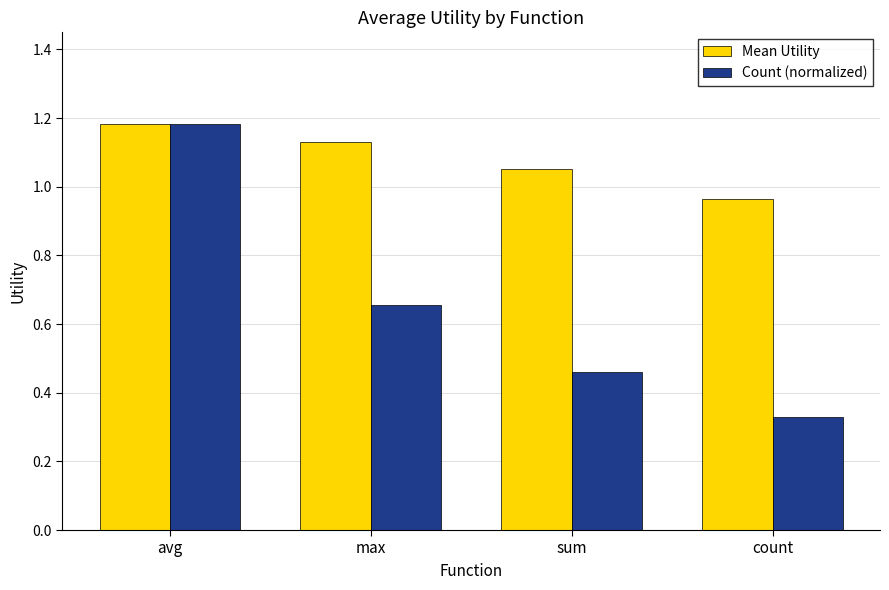

How many bars are there in each group?

2